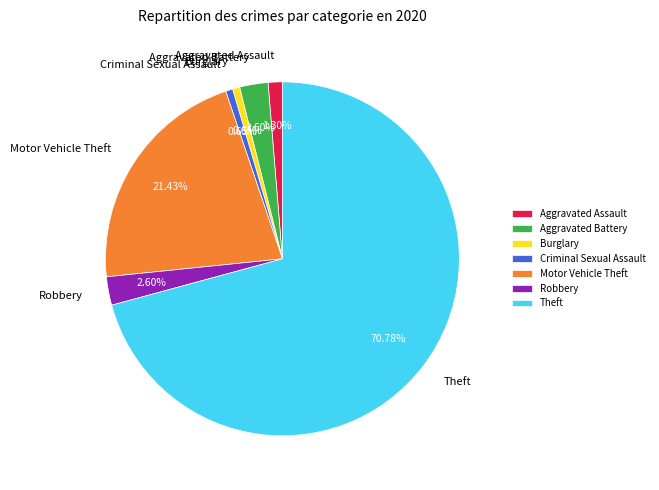

Between Robbery and Burglary, which is larger?

Robbery